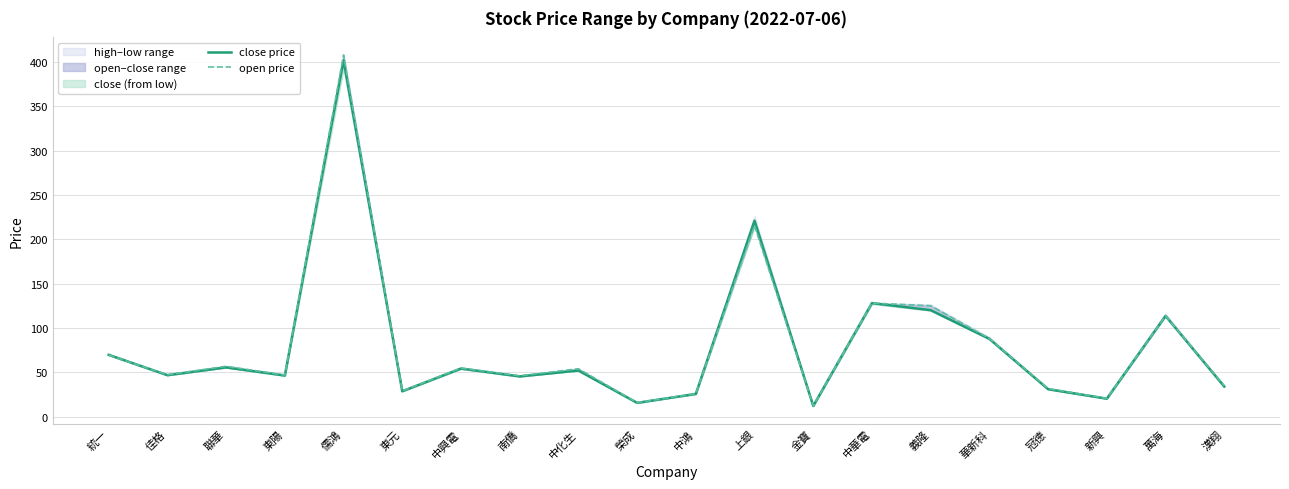

Rank the series by their maximum value, from highest to lowest.

open price, close price